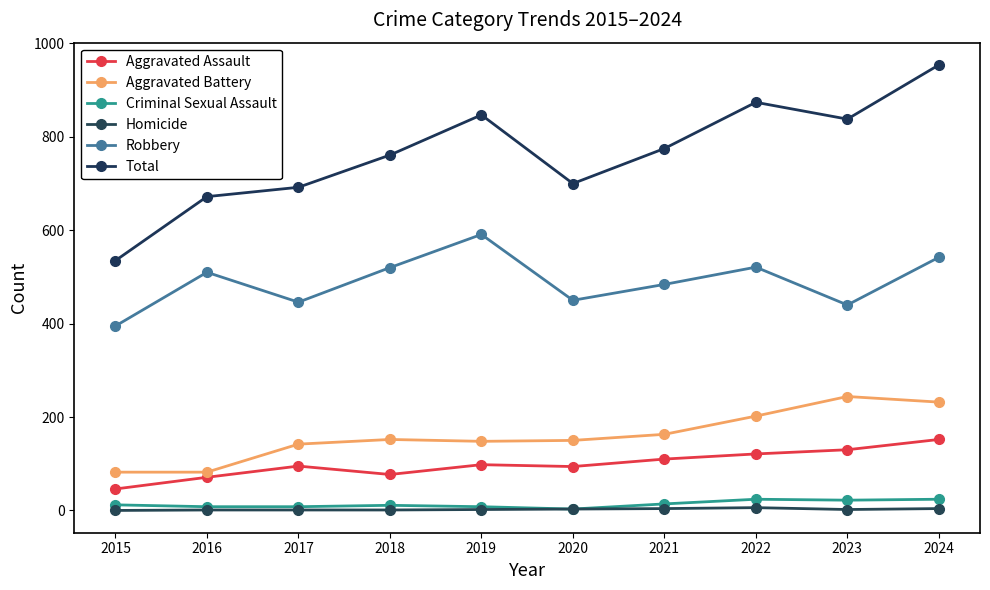

How many series are shown in this chart?

6